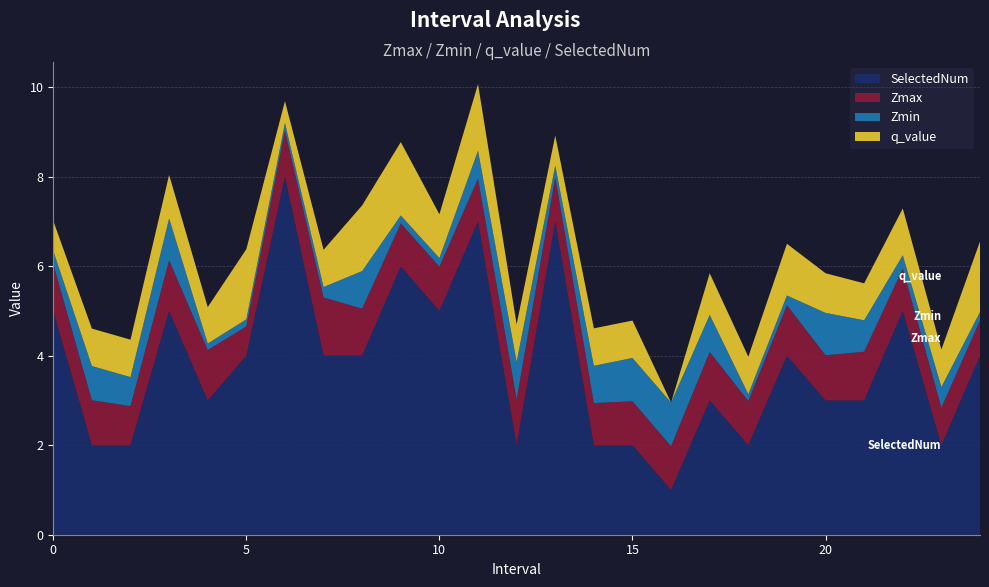

Reading left to right, transcribe all the data shown in this chart.

Zmax: 0=1.0	1=1.0	2=0.9	3=1.1	4=1.1	5=0.7	6=1.0	7=1.3	8=1.1	9=1.0	10=1.0	11=1.0	12=1.0	13=1.0	14=0.9	15=1.0	16=1.0	17=1.1	18=1.0	19=1.1	20=1.0	21=1.1	22=0.9	23=0.8	24=0.8
Zmin: 0=0.3	1=0.8	2=0.6	3=0.9	4=0.1	5=0.2	6=0.2	7=0.2	8=0.8	9=0.2	10=0.2	11=0.6	12=0.8	13=0.3	14=0.8	15=1.0	16=1.0	17=0.8	18=0.2	19=0.2	20=0.9	21=0.7	22=0.3	23=0.5	24=0.2
q_value: 0=0.7	1=0.8	2=0.8	3=1.0	4=0.8	5=1.6	6=0.5	7=0.8	8=1.5	9=1.6	10=1.0	11=1.5	12=0.8	13=0.7	14=0.8	15=0.8	16=-0.0	17=0.9	18=0.8	19=1.2	20=0.9	21=0.8	22=1.0	23=0.8	24=1.6
SelectedNum: 0=5.0	1=2.0	2=2.0	3=5.0	4=3.0	5=4.0	6=8.0	7=4.0	8=4.0	9=6.0	10=5.0	11=7.0	12=2.0	13=7.0	14=2.0	15=2.0	16=1.0	17=3.0	18=2.0	19=4.0	20=3.0	21=3.0	22=5.0	23=2.0	24=4.0